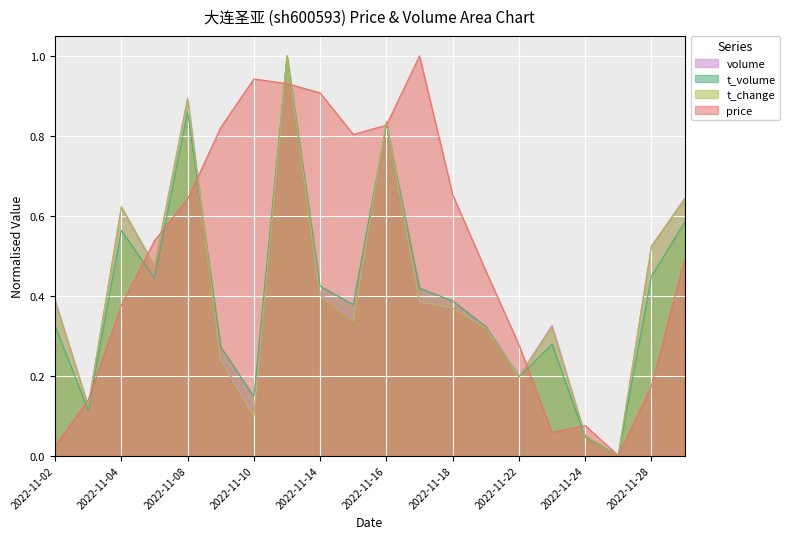

Where is volume nearest to the value 0?

2022-11-25